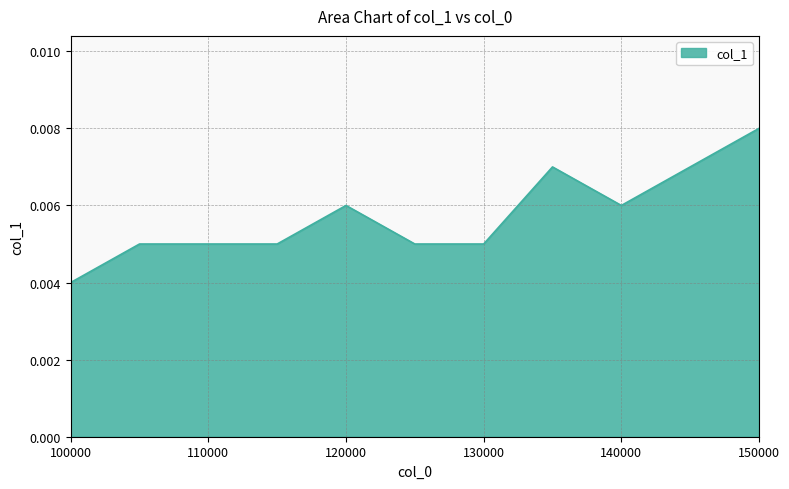

List the labels in order of value, smallest first.

100000, 105000, 110000, 115000, 125000, 130000, 120000, 140000, 135000, 145000, 150000